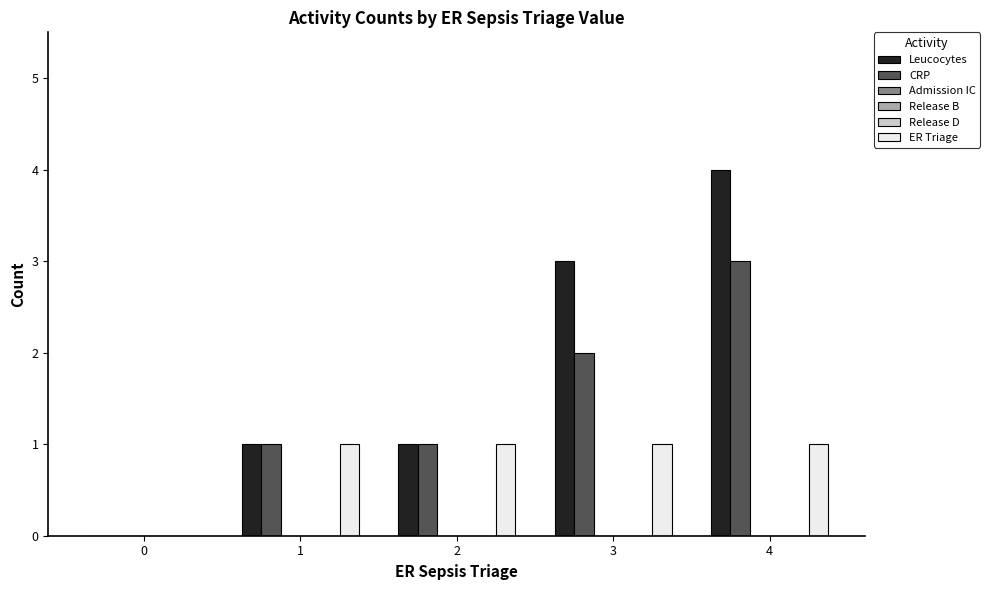

Reading left to right, extract all data points from this chart.

Leucocytes: 0=0	1=1	2=1	3=3	4=4
CRP: 0=0	1=1	2=1	3=2	4=3
Admission IC: 0=0	1=0	2=0	3=0	4=0
Release B: 0=0	1=0	2=0	3=0	4=0
Release D: 0=0	1=0	2=0	3=0	4=0
ER Triage: 0=0	1=1	2=1	3=1	4=1